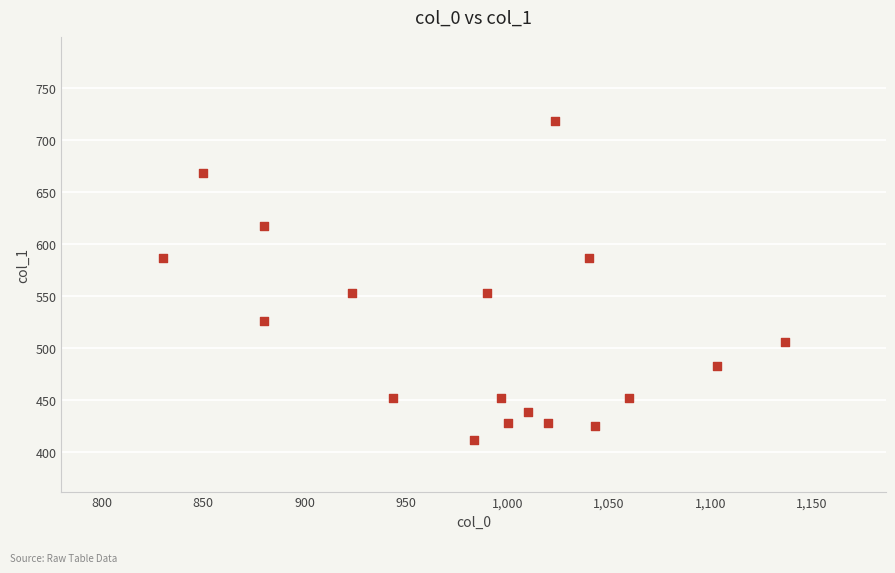

What is the range of Y values (max minus min)?

307.1